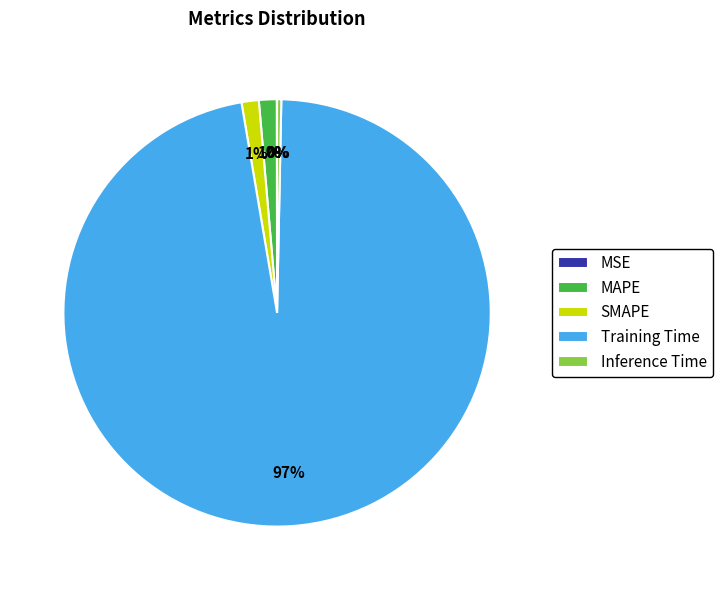

Is Training Time the majority of the pie?

Yes